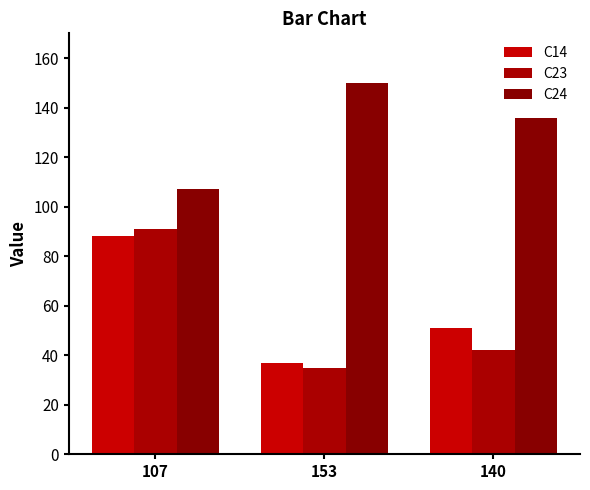

What is the difference between the maximum and minimum values in the C23 series?

56